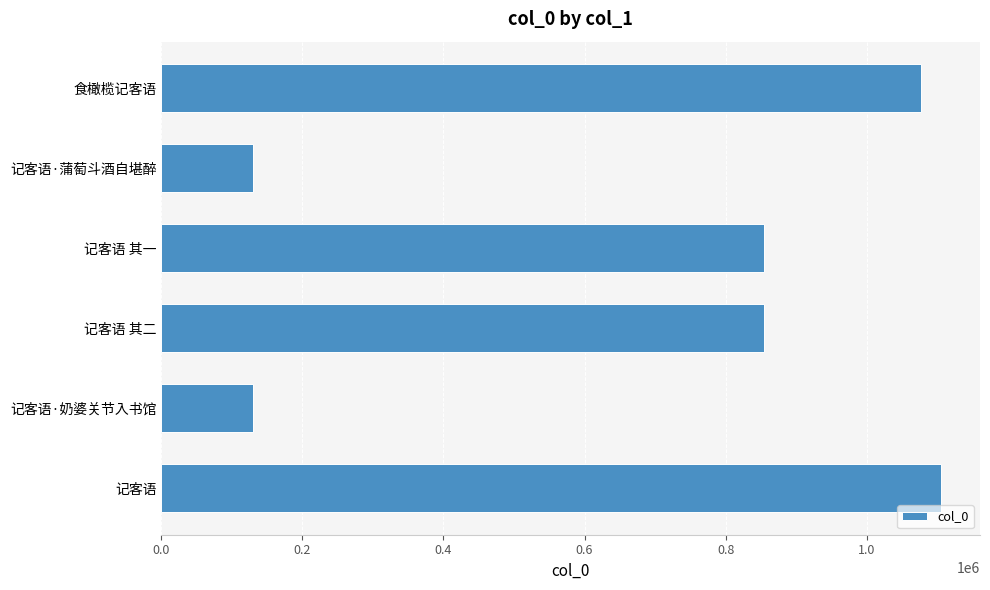

What is the sum of all values?

4148875